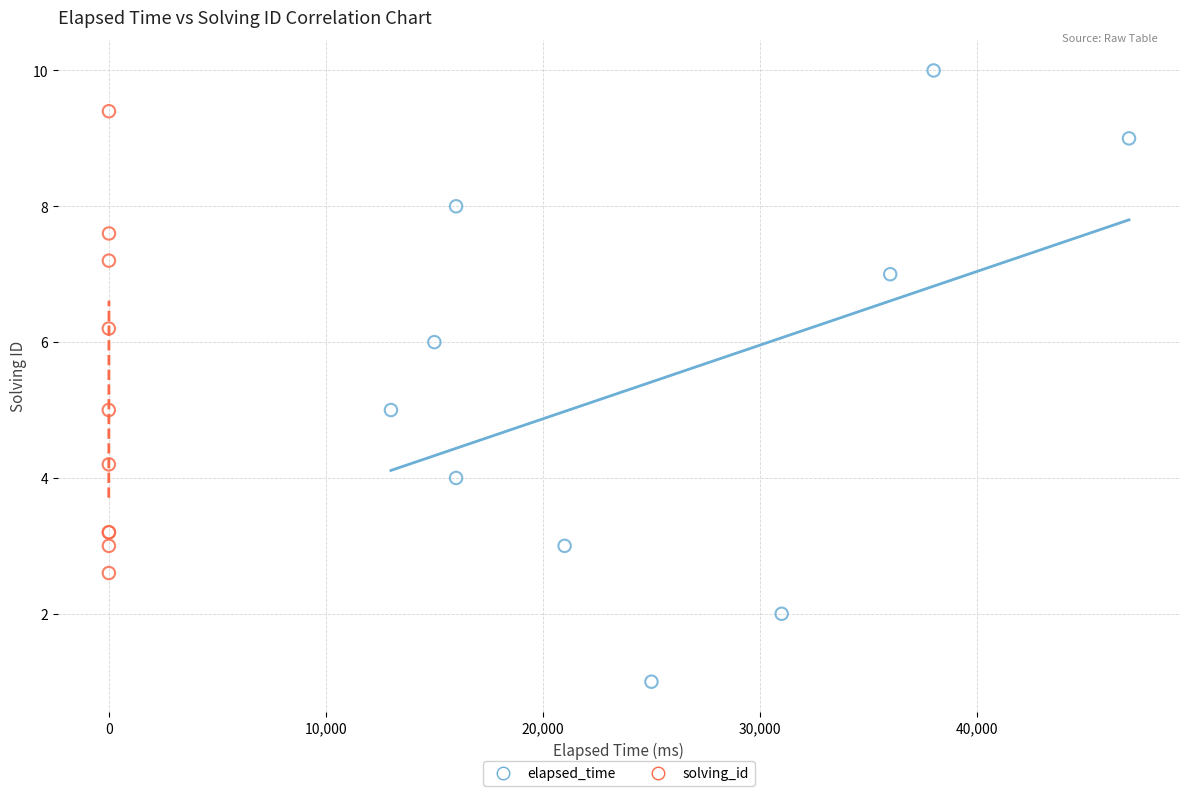

Which series has the largest Y range (max minus min)?

elapsed_time